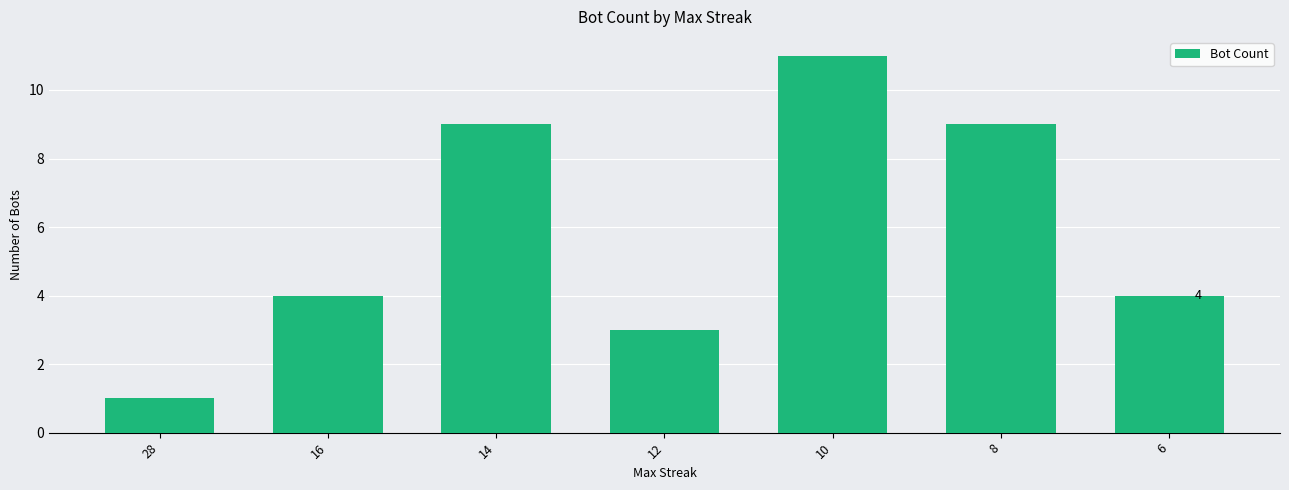

Which category has the highest value across all series?

10